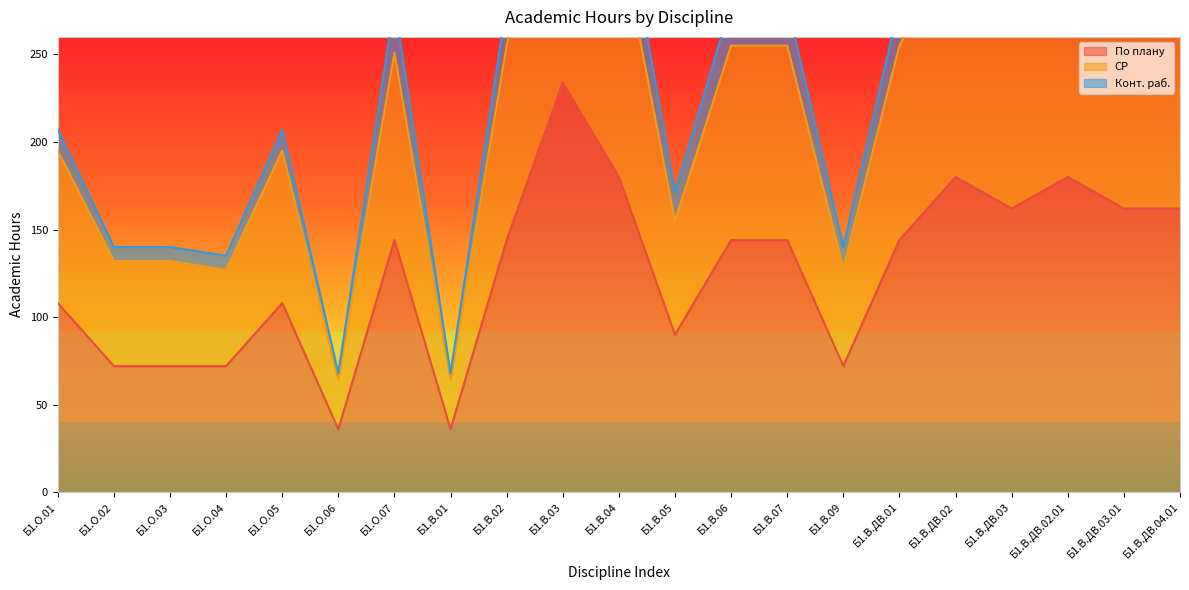

Which series has the largest total across all categories?

СР